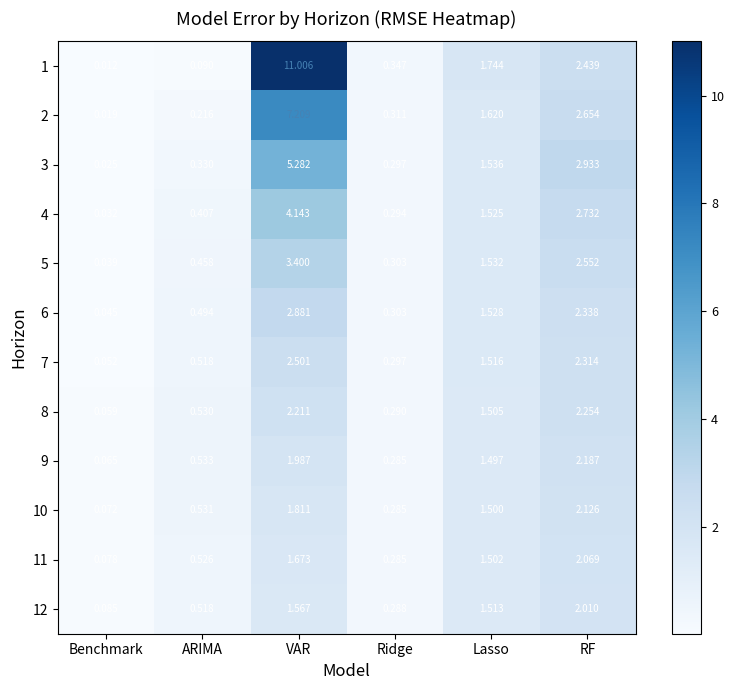

Where is 3 nearest to the value 2?

Lasso